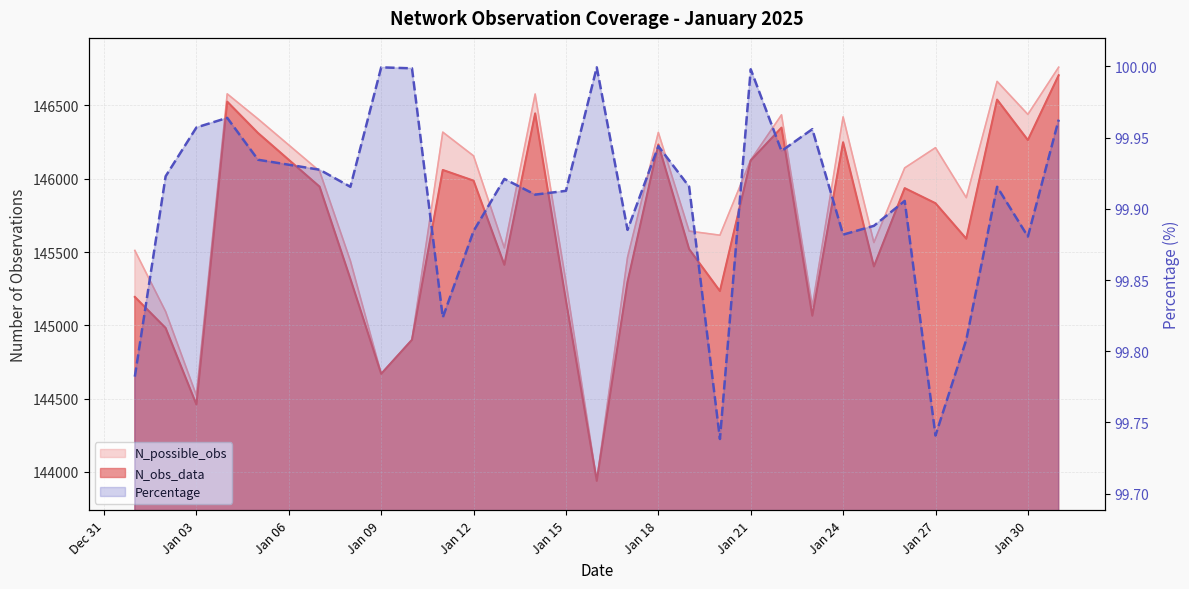

What is the value of the N_obs_data point at the 1st from the left?

145194.0